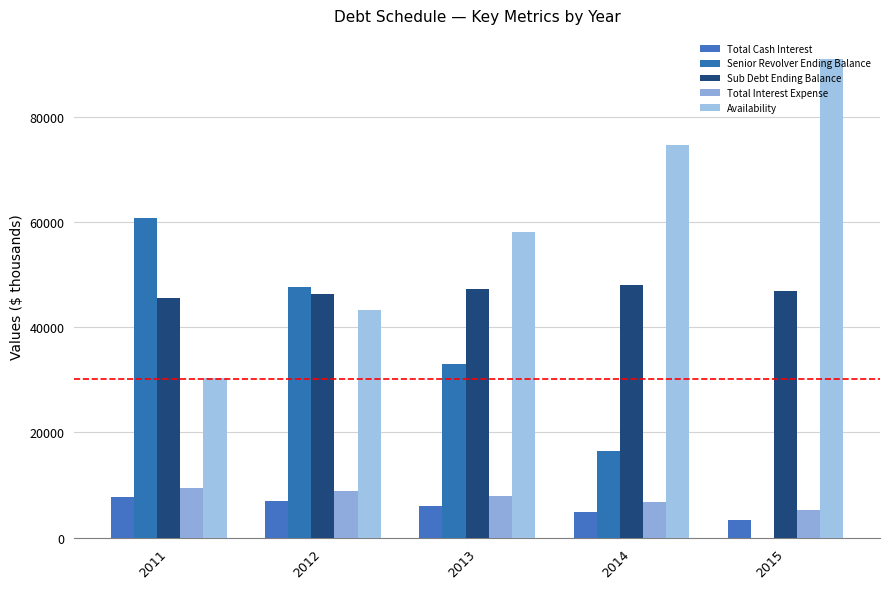

What is the value of the Total Cash Interest bar at the 2nd from the left?

6915.1